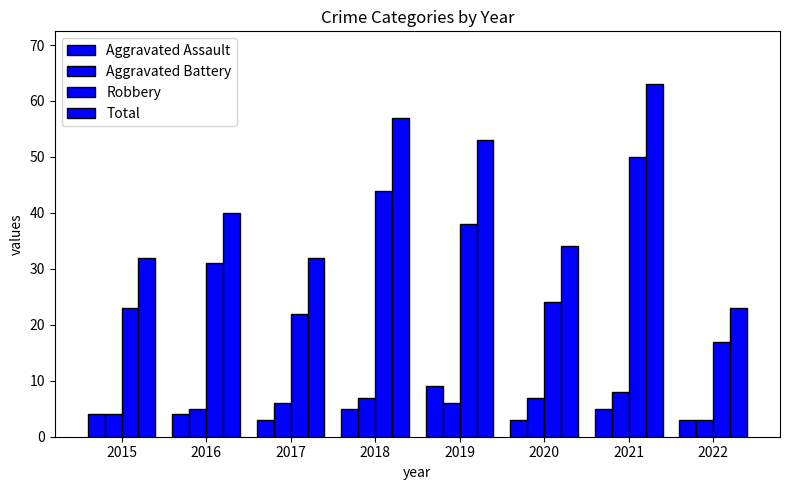

True or false: Aggravated Assault has a value of 5 at 2021.

True